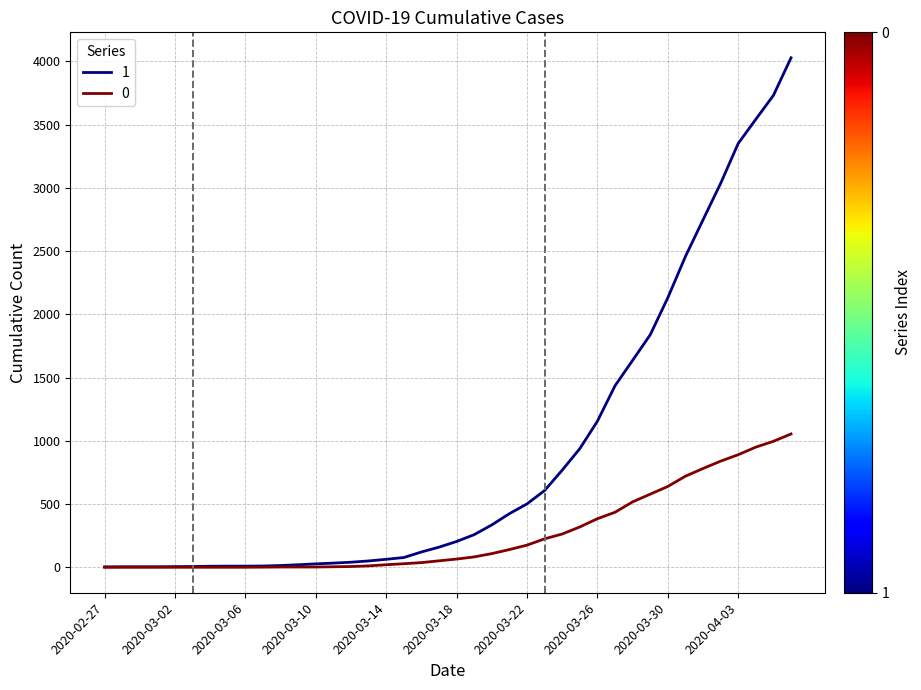

List the series in order of their overall mean, highest first.

1, 0